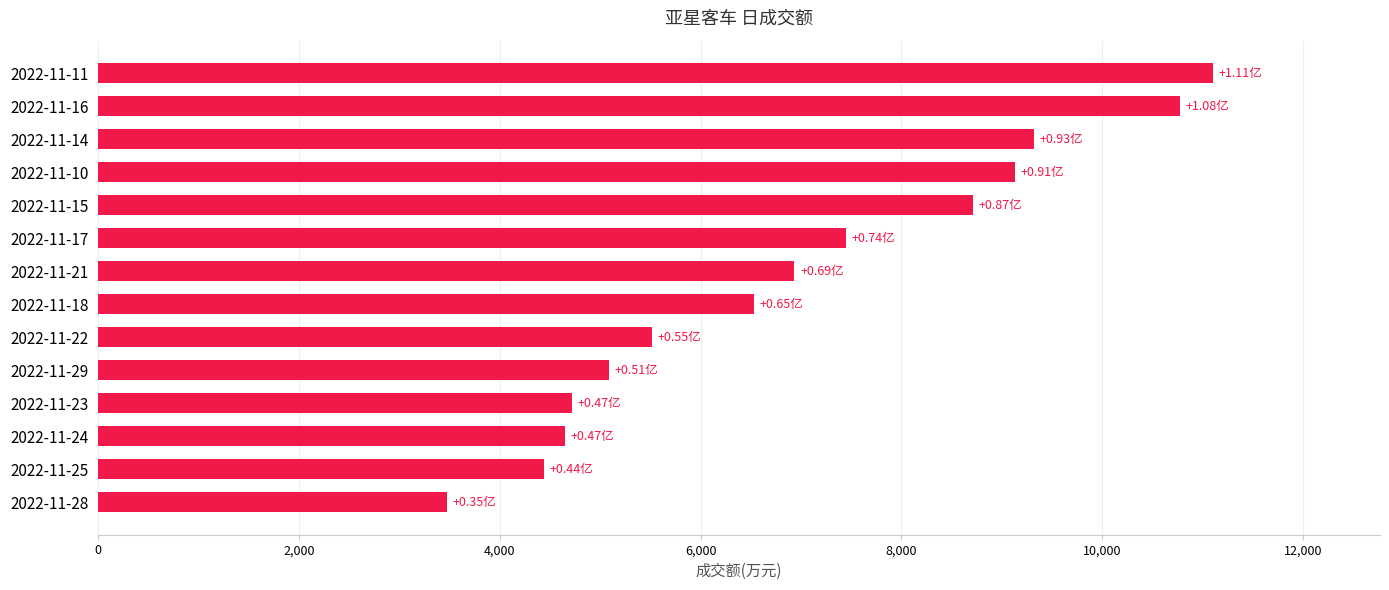

What is the difference between the maximum and second lowest values?

6660